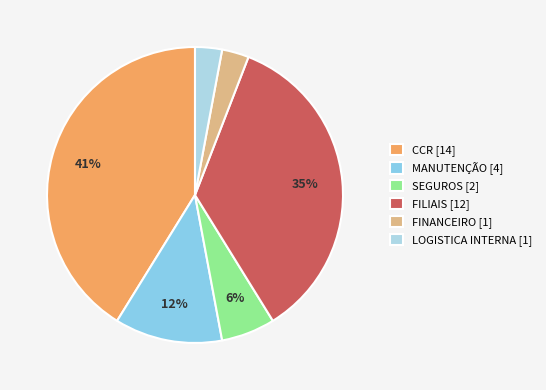

How many segments does this pie chart have?

6